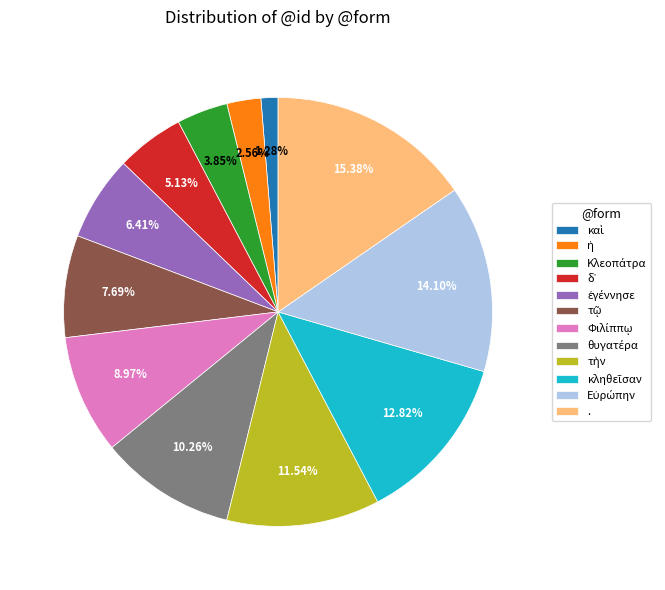

Does any single category account for the majority?

No